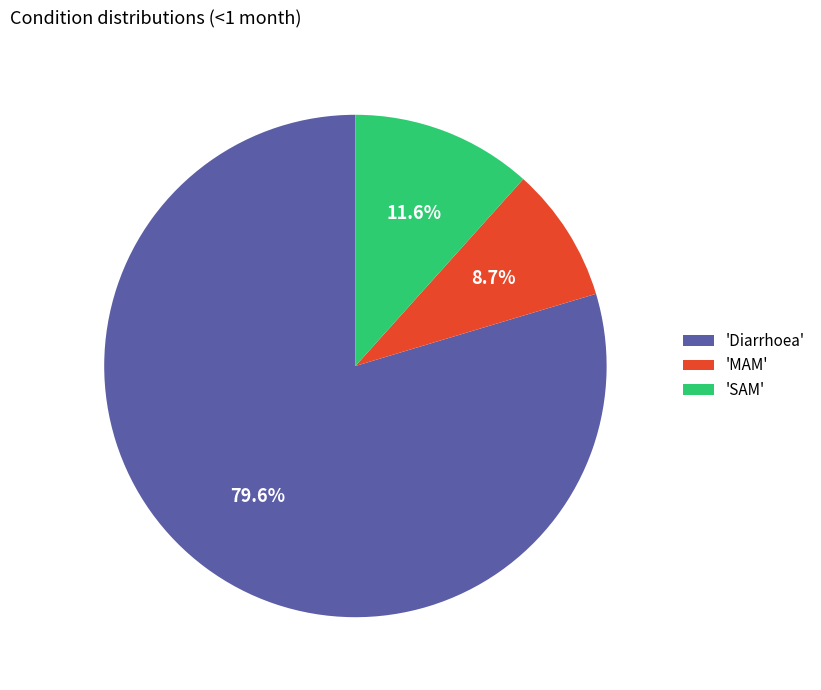

Combined, what portion of the pie is 'MAM' and 'Diarrhoea'?

88.4%